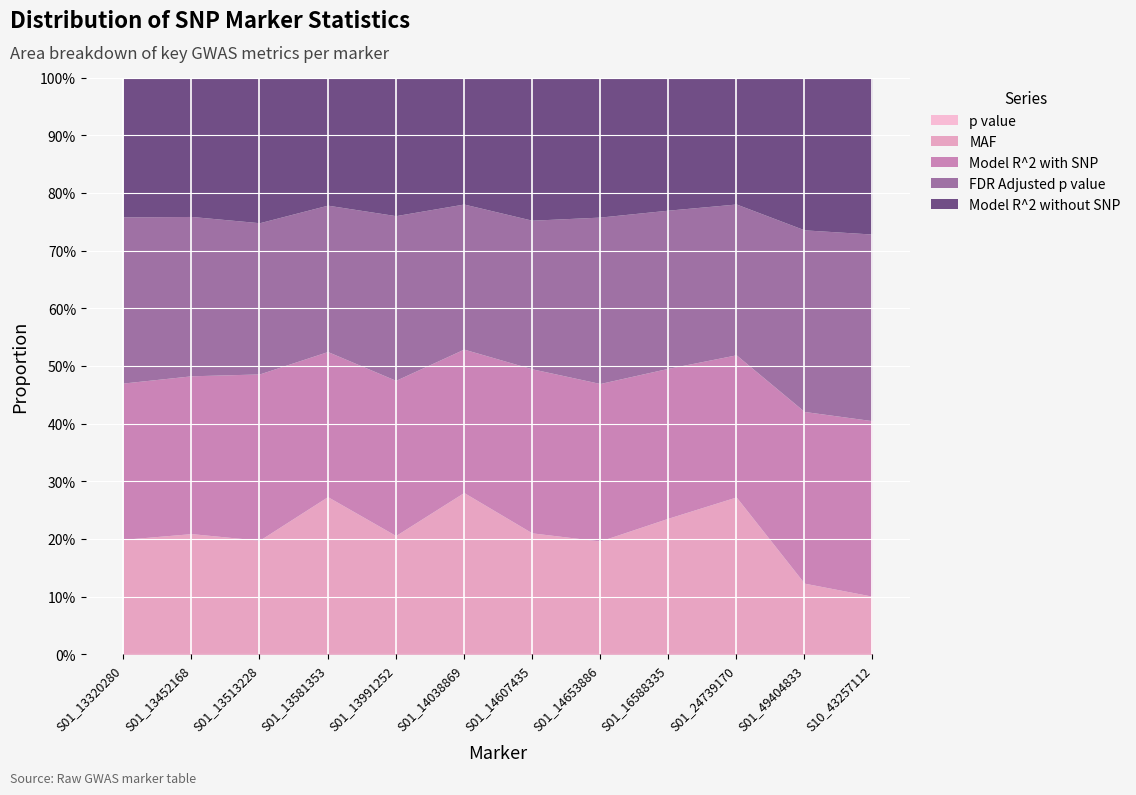

At which label does Model R^2 with SNP reach its peak?

S01_14607435